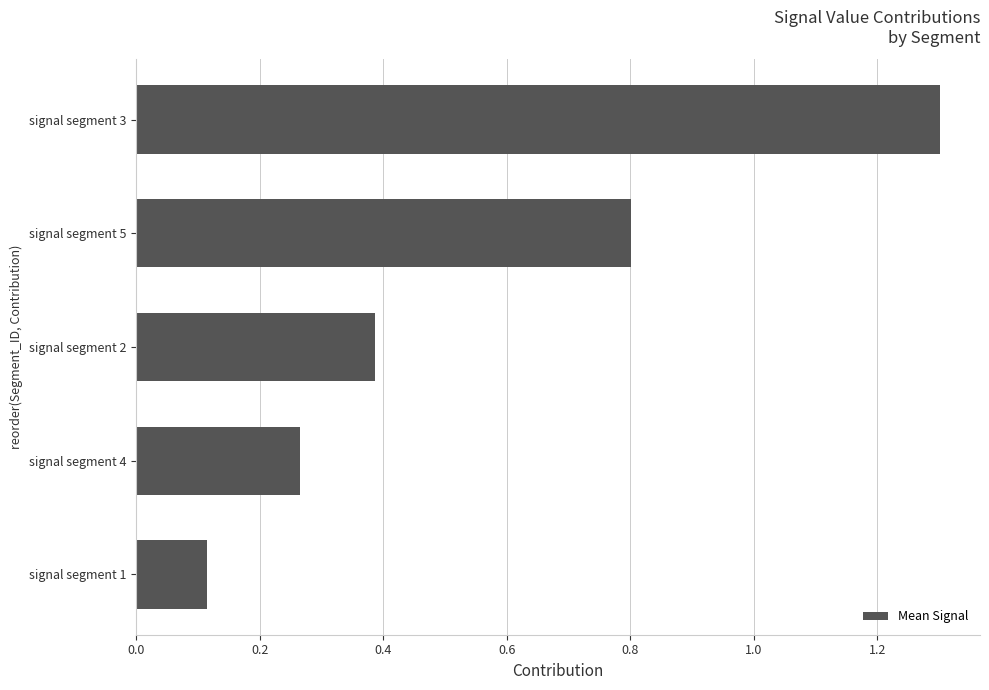

What is the difference between the second highest and minimum values?

0.7